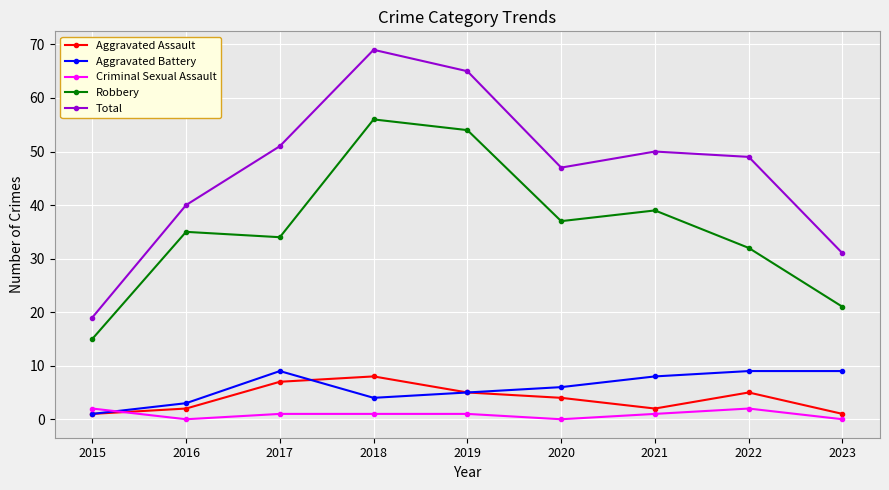

The value of Criminal Sexual Assault at 2021 is 1. True or false?

True